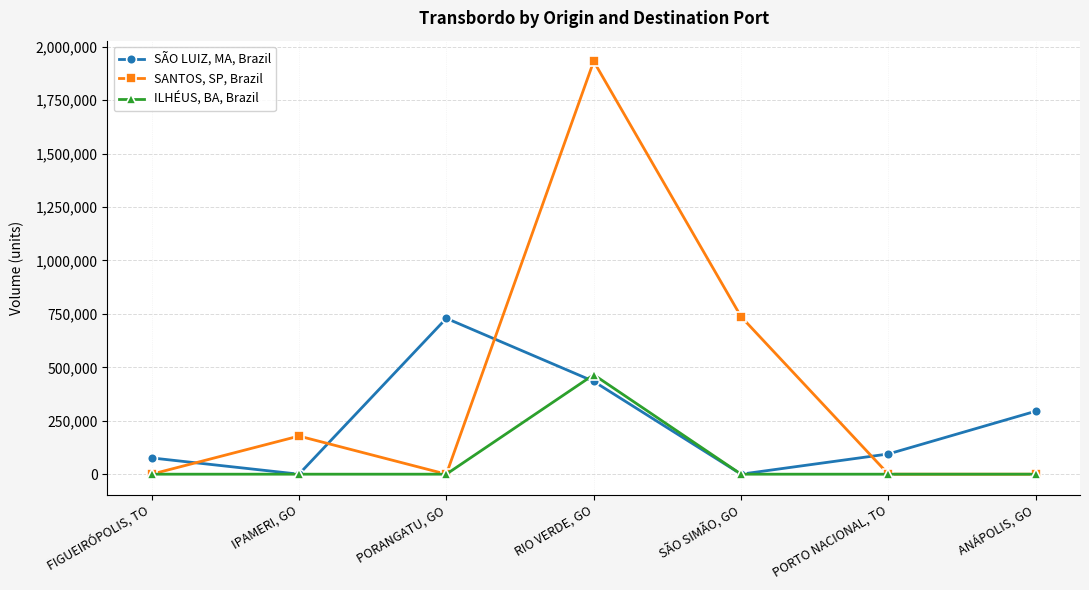

What is the difference between the ILHÉUS, BA, Brazil values at RIO VERDE, GO and SÃO SIMÃO, GO?

465403.4